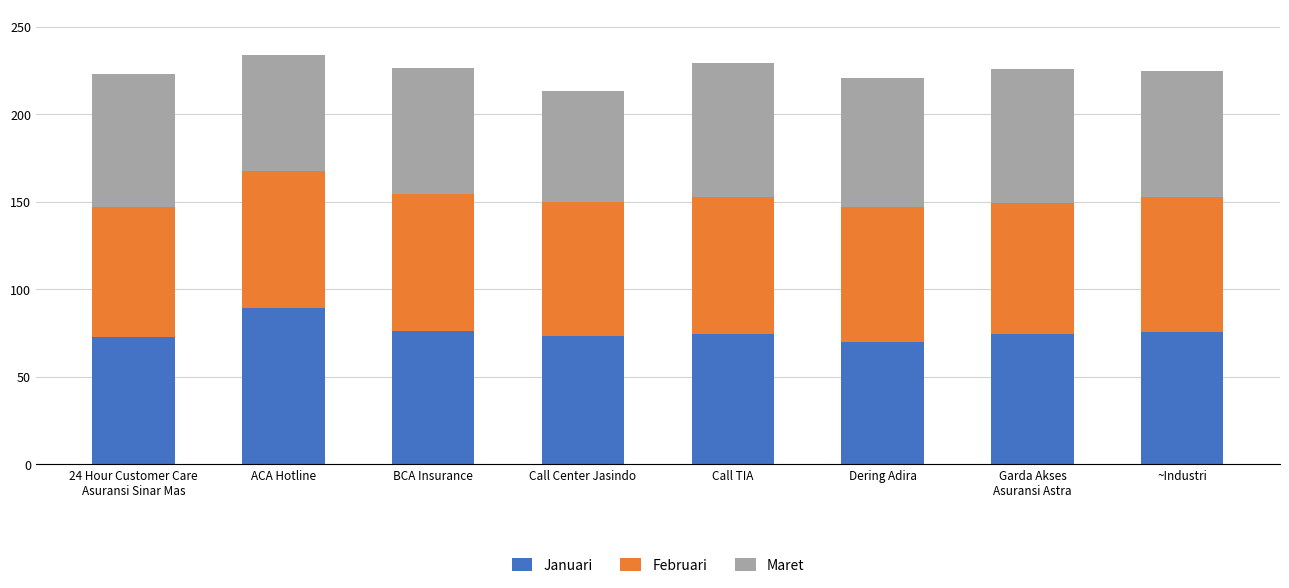

The value of Januari at Call TIA is 74.4. True or false?

True